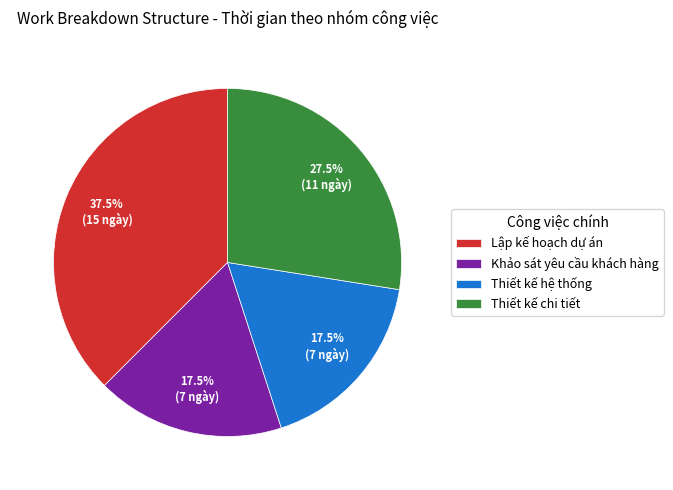

The Khảo sát yêu cầu khách hàng slice represents 26% of the pie. True or false?

False